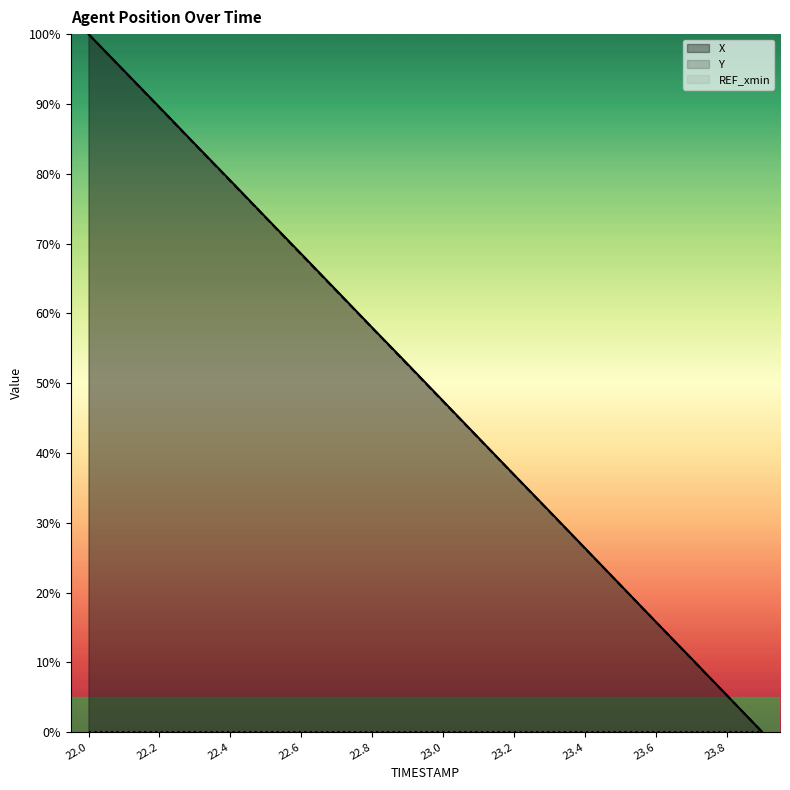

At which label does X first exceed 52?

22.0